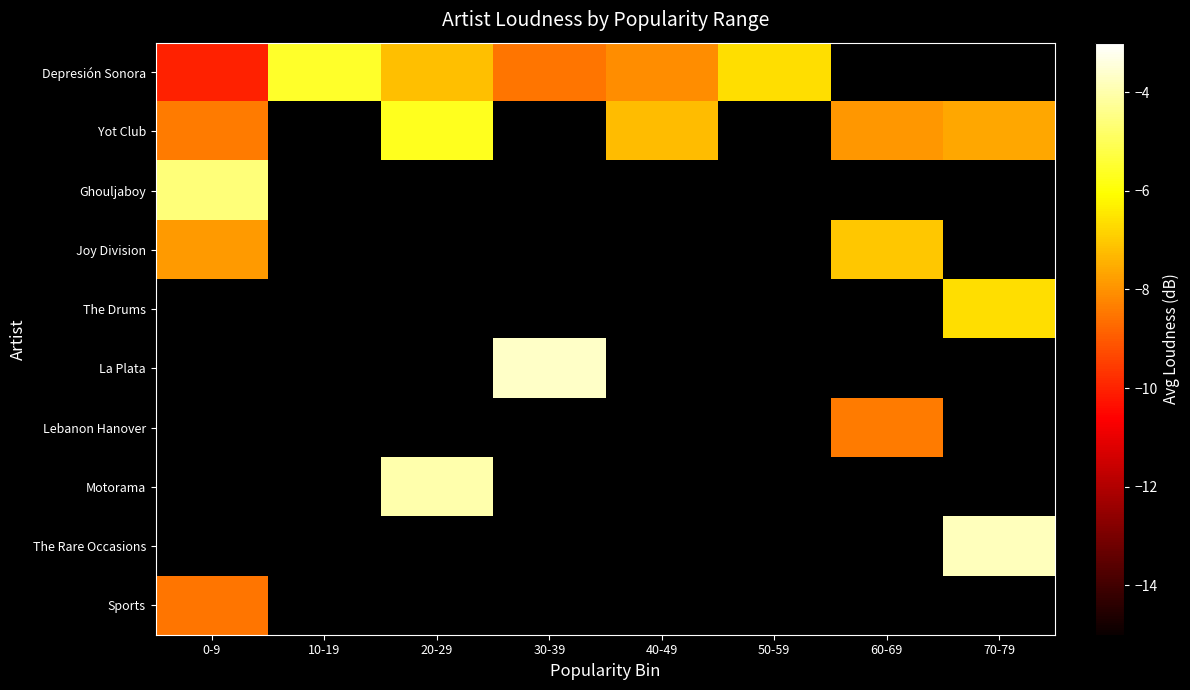

Between 0-9 and 70-79, which series saw the biggest shift?

Yot Club